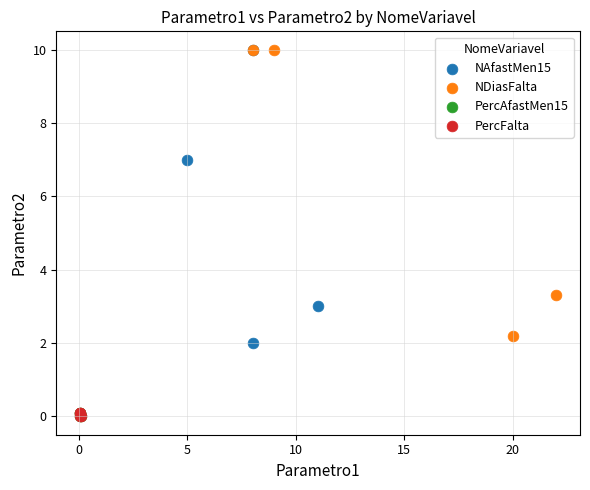

Which series has the widest spread of Y values?

NAfastMen15